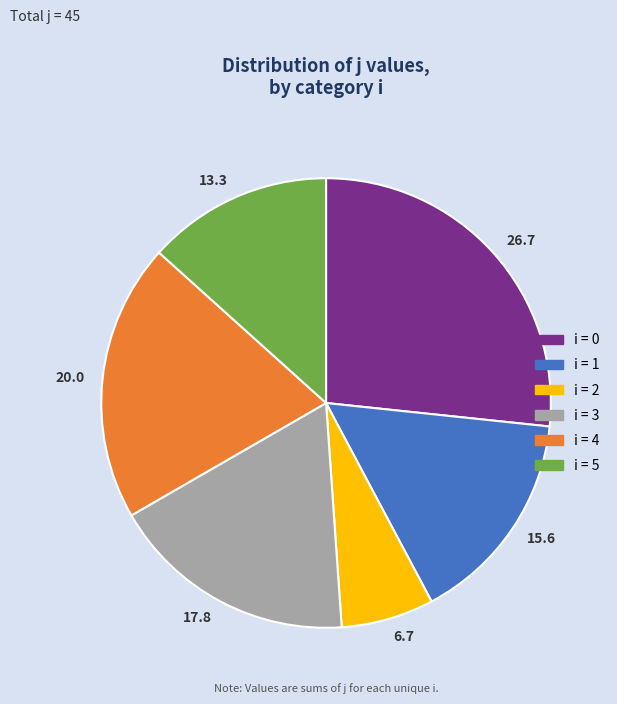

How many slices are in this pie chart?

6